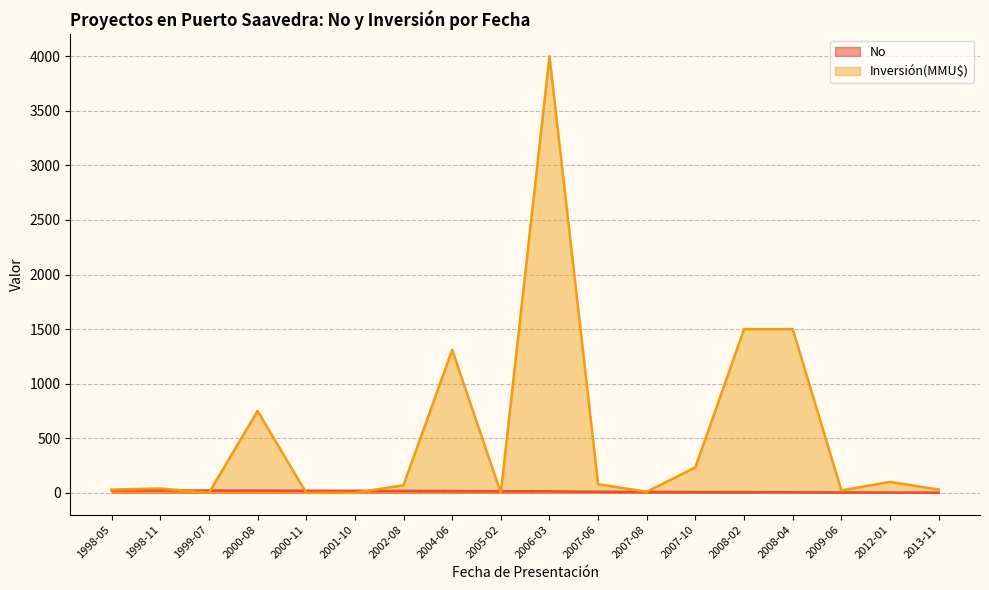

What is the difference between the Inversión(MMU$) values at 2001-10 and 2002-08?

70